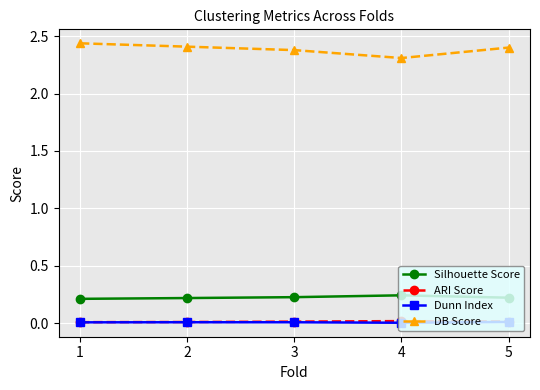

Count the number of categories in the chart.

5